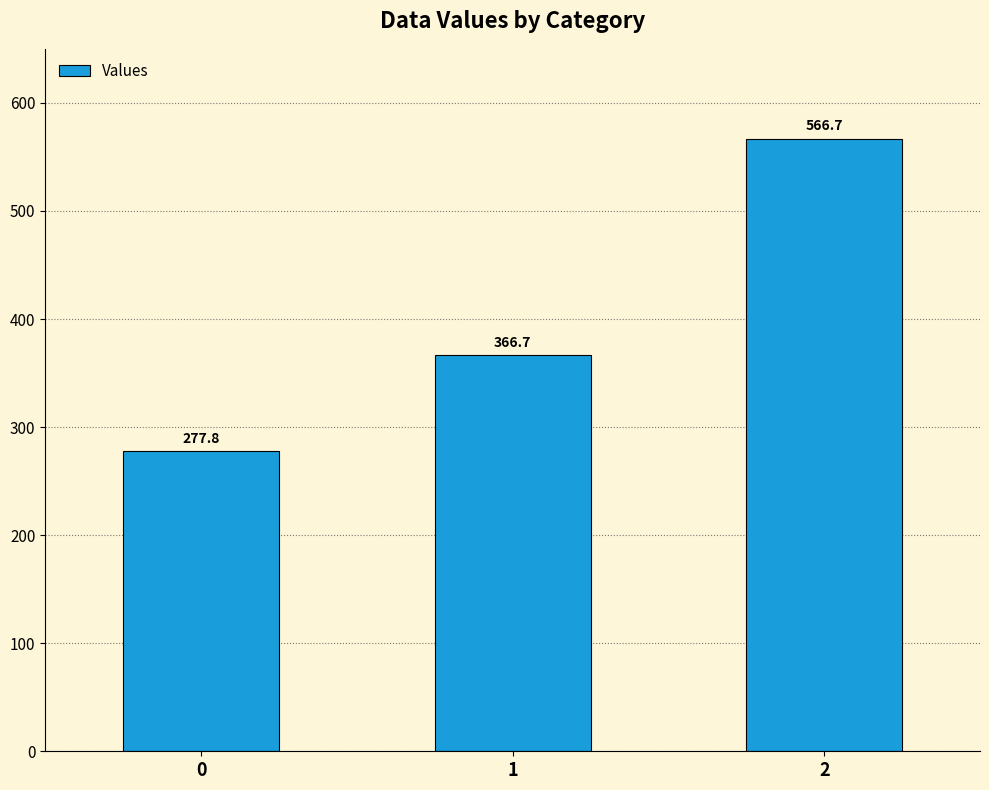

What is the sum of the values at 1 and 0?

644.4